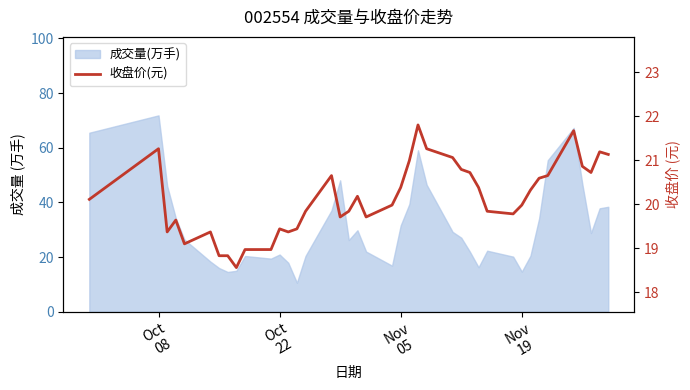

Reading right to left, what are all the values shown in this chart?

21.1	21.2	20.7	20.9	21.7	20.6	20.6	20.3	20.0	19.8	19.8	20.4	20.7	20.8	21.1	21.3	21.8	21.0	20.4	20.0	19.7	20.2	19.8	19.7	20.6	19.8	19.4	19.4	19.4	19.0	19.0	18.6	18.8	18.8	19.4	19.1	19.6	19.4	21.3	20.1